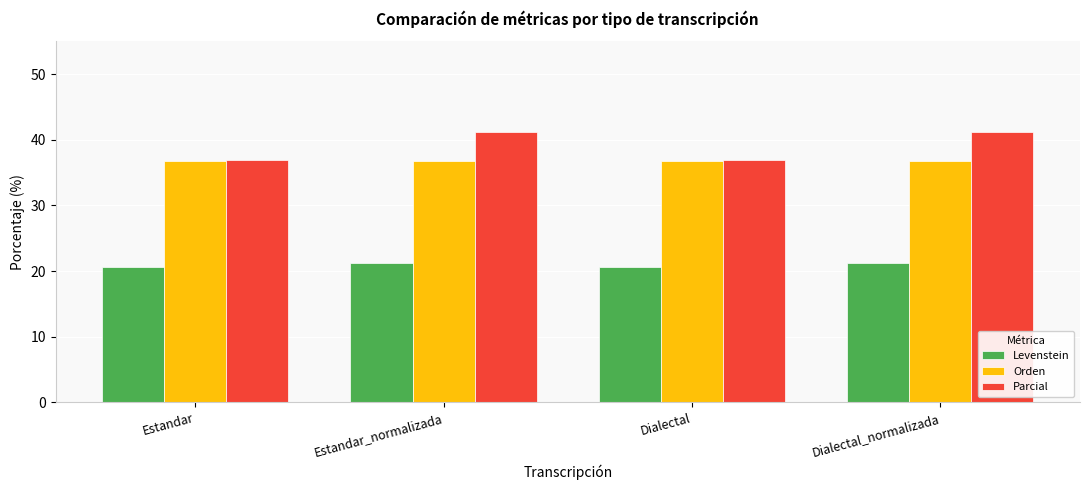

At Dialectal_normalizada, list the series in order from largest to smallest.

Parcial, Orden, Levenstein